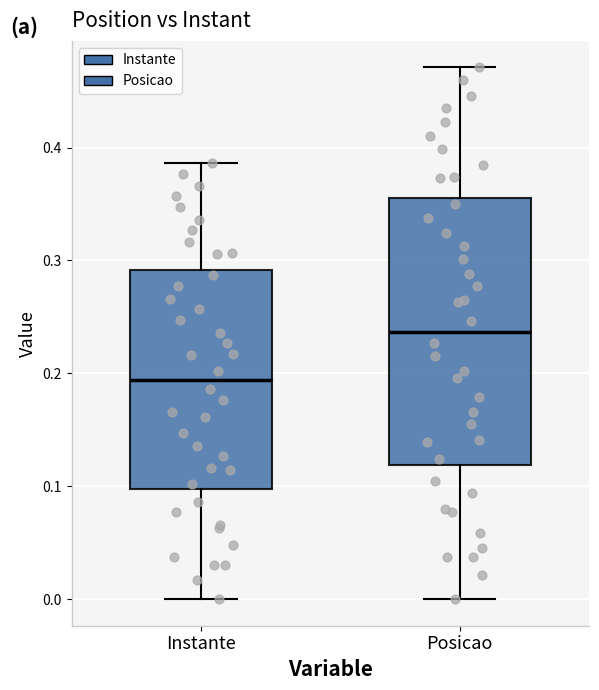

Where does the median line of the box for Instante sit on the y-axis? The values are not printed on the chart, so give them approximately, as read against the axis.

0.19